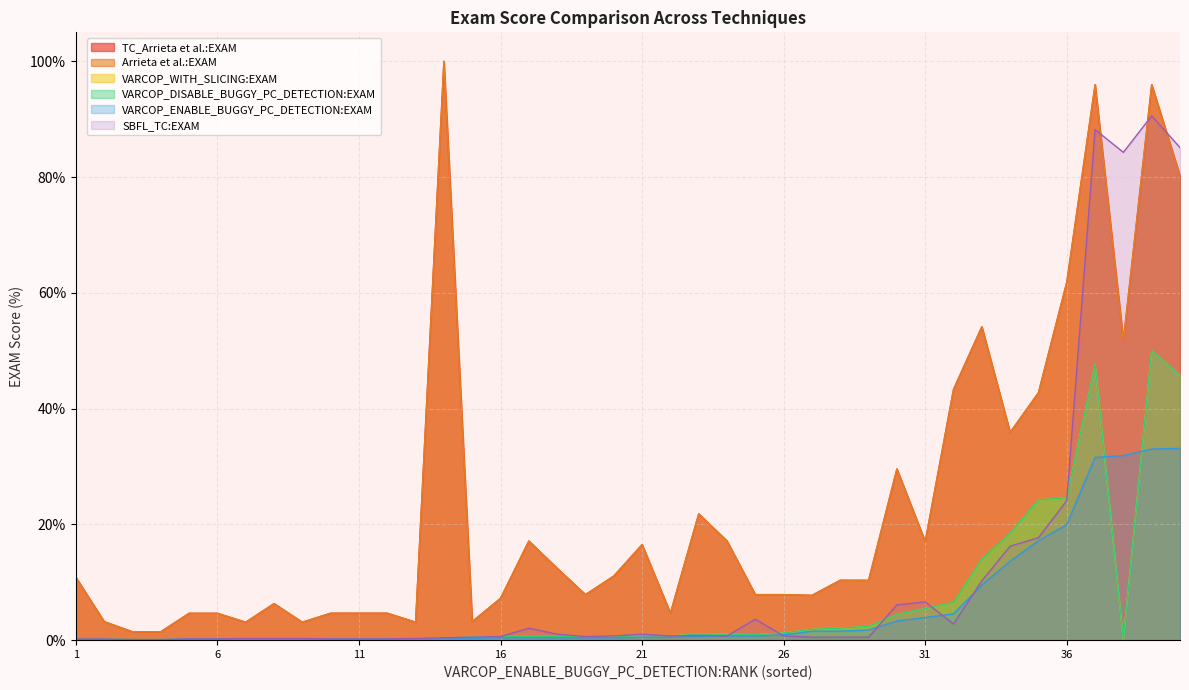

What is the highest value of the VARCOP_DISABLE_BUGGY_PC_DETECTION:EXAM series?

50.0